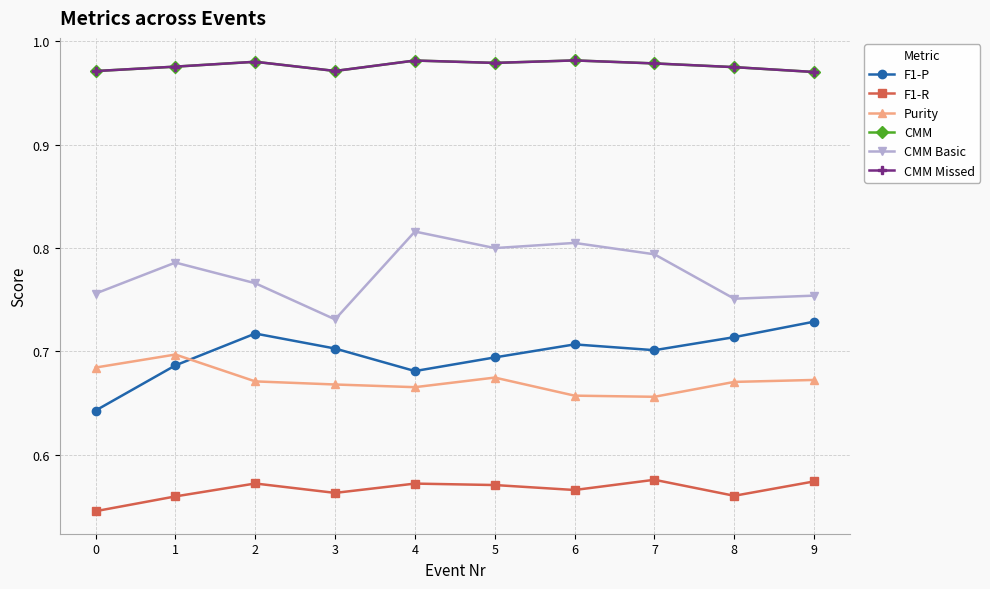

How many lines are shown in the chart?

6